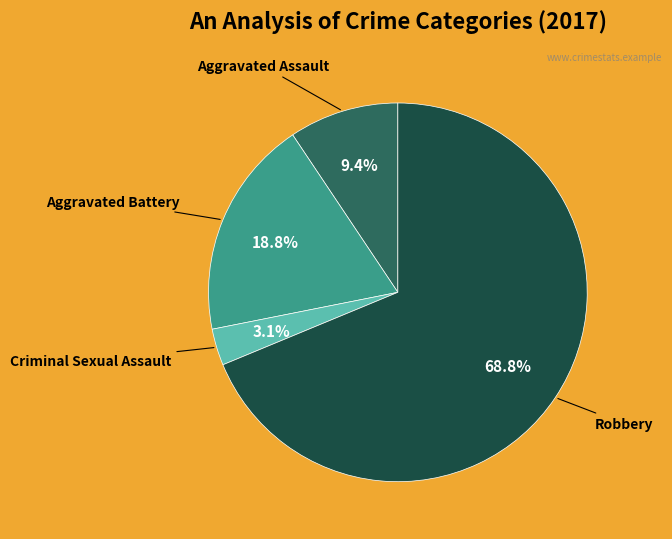

How many slices are in this pie chart?

4